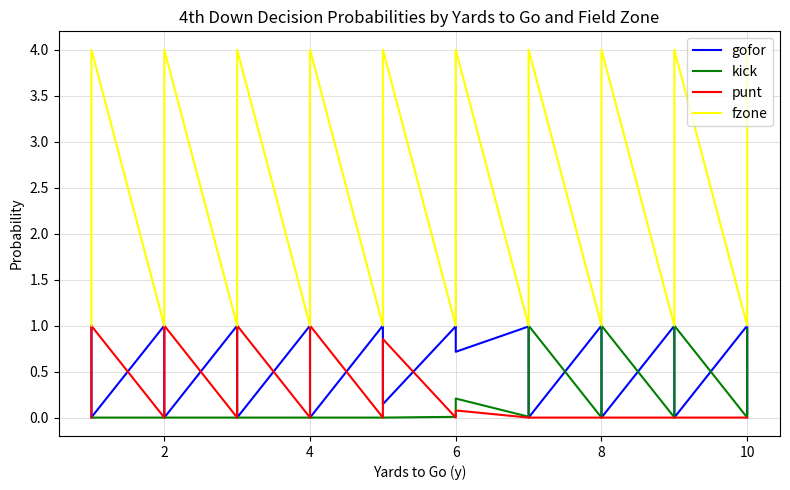

Which category has the lowest value in the punt series?

2